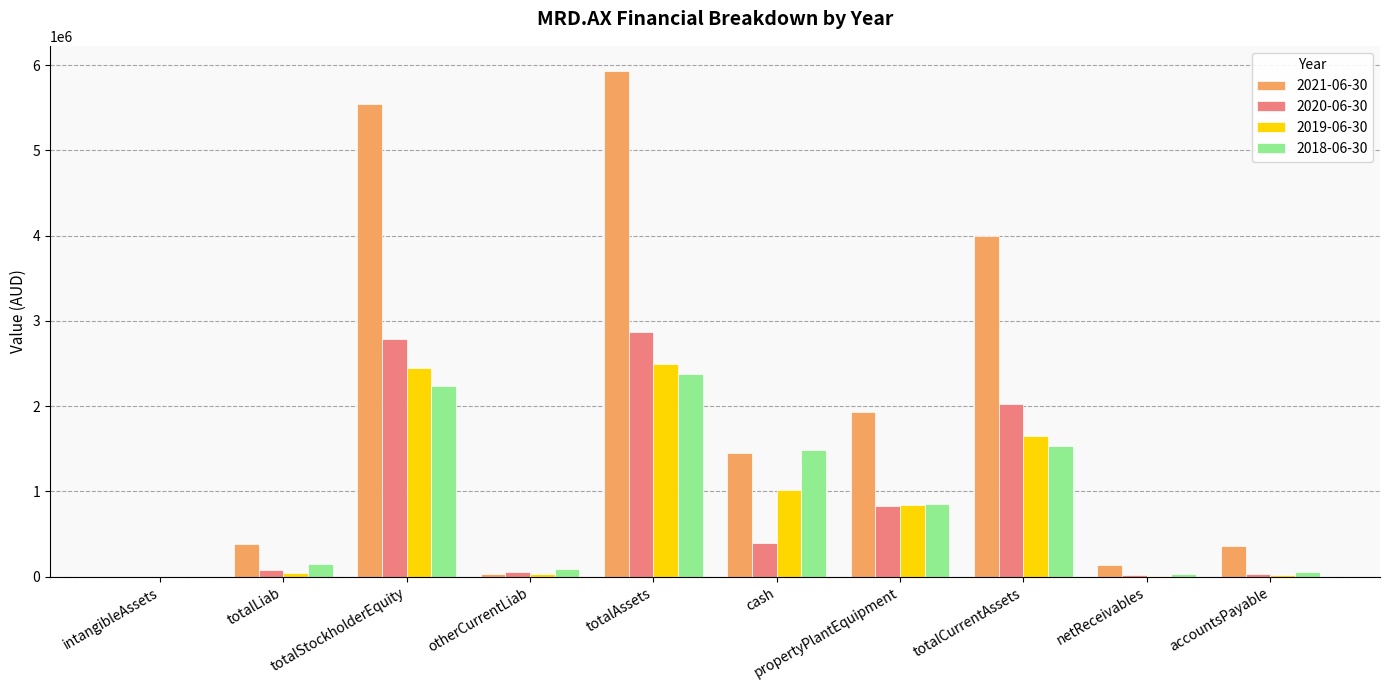

Between totalStockholderEquity and cash, which series saw the biggest shift?

2021-06-30